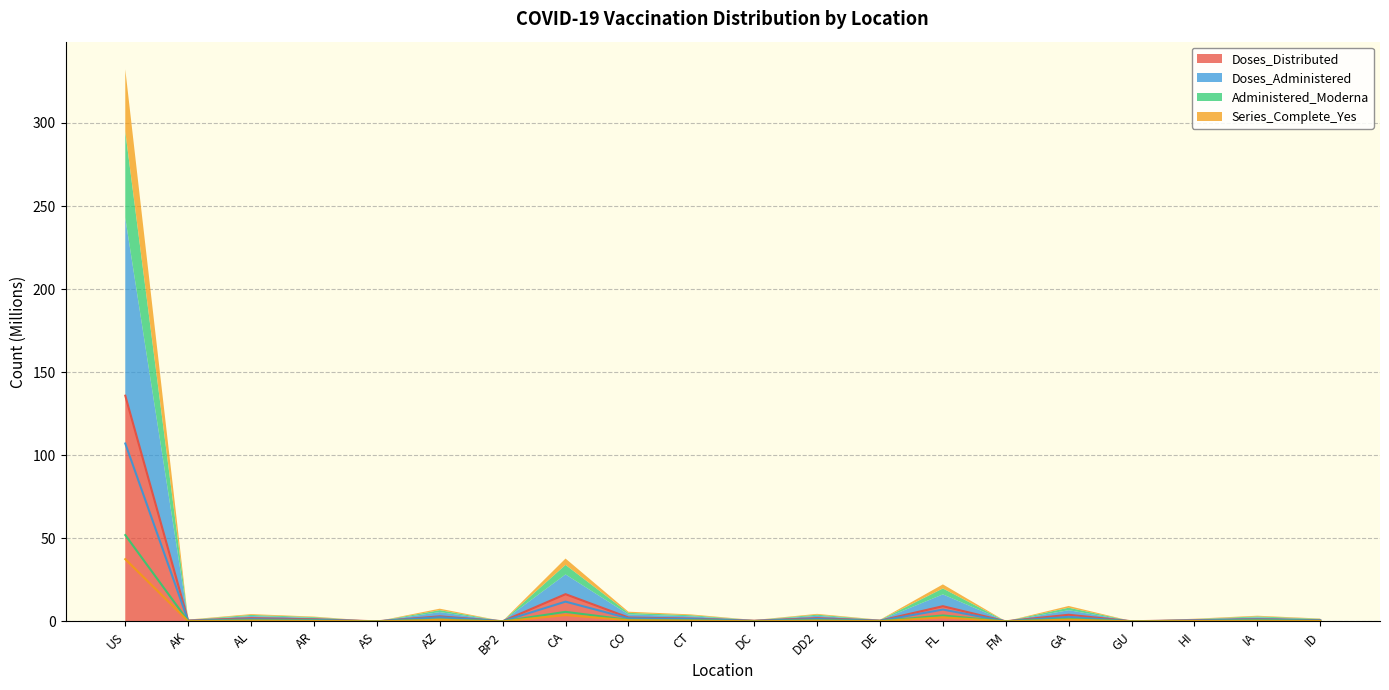

At which category does Administered_Moderna reach its first local peak?

AL